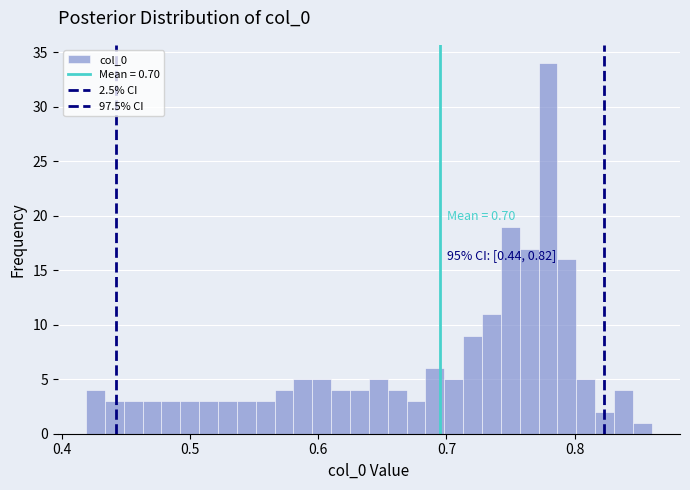

Around what value on the x-axis is the tallest bar? Give the approximate position of its centre, as read against the axis.

0.78